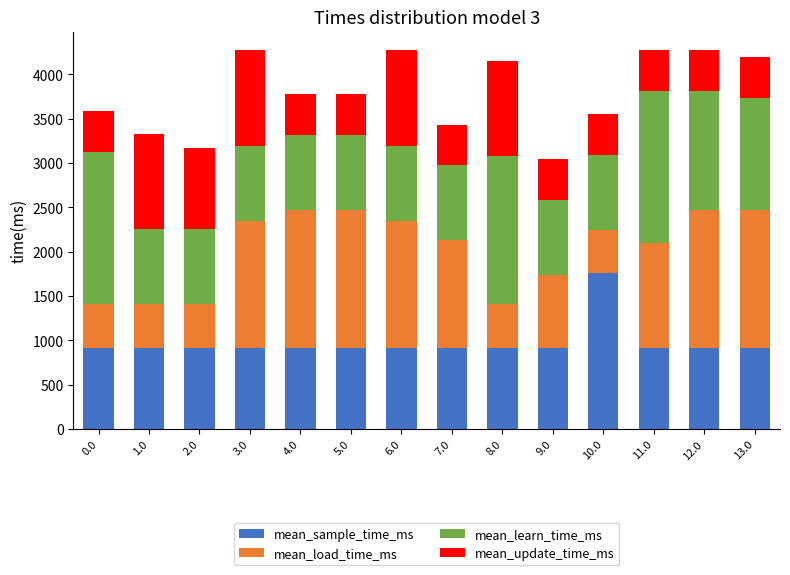

What is the total value across all series at 12.0?

4268.6